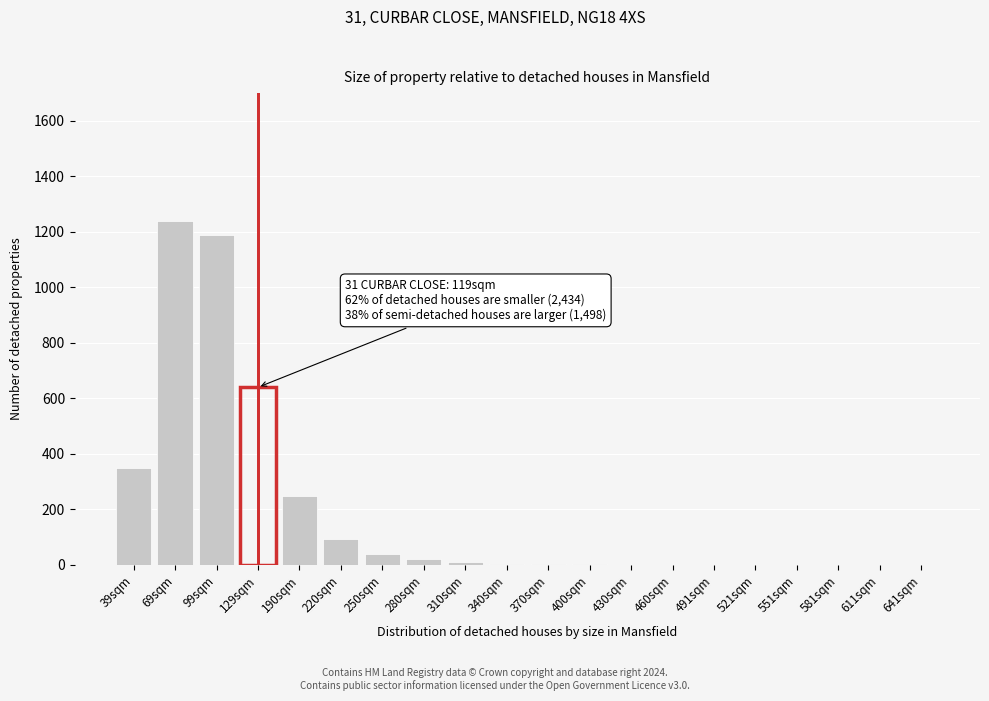

What is the maximum value shown in the chart?

1240